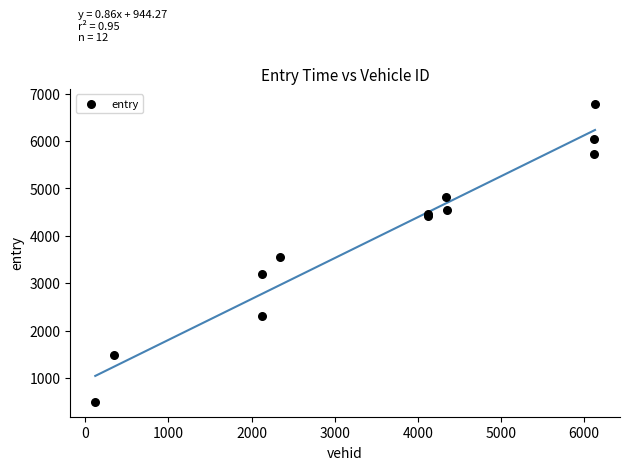

What Y value in the scatter plot is closest to 3636?

3559.6